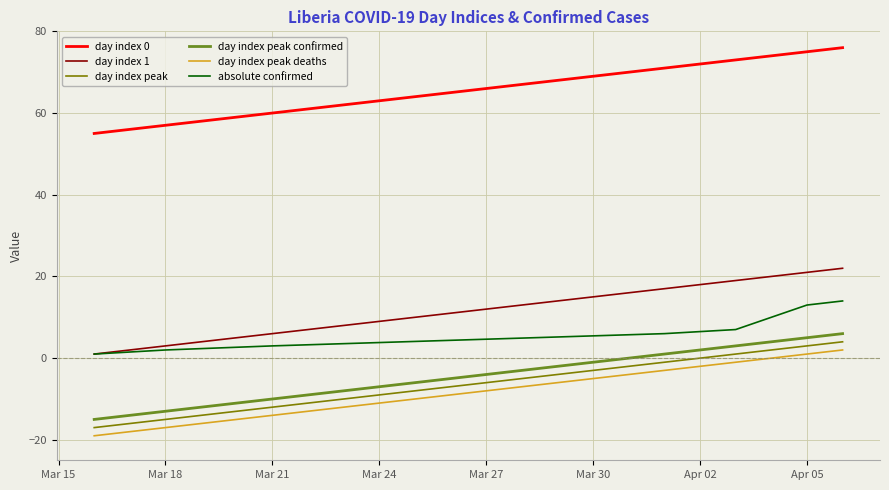

What is the sum of all day index peak values?

-35